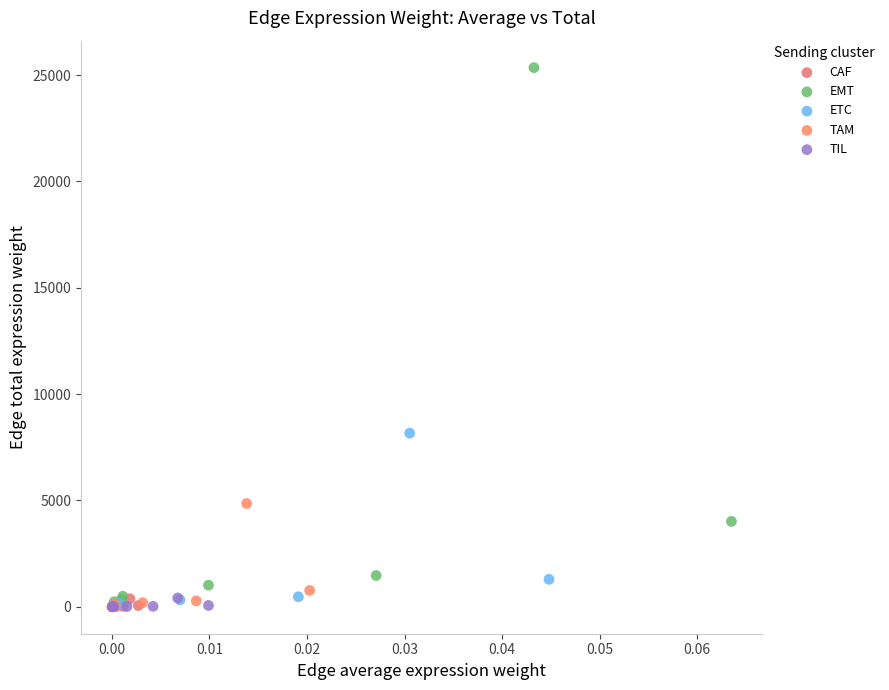

Which series has the largest Y range (max minus min)?

EMT